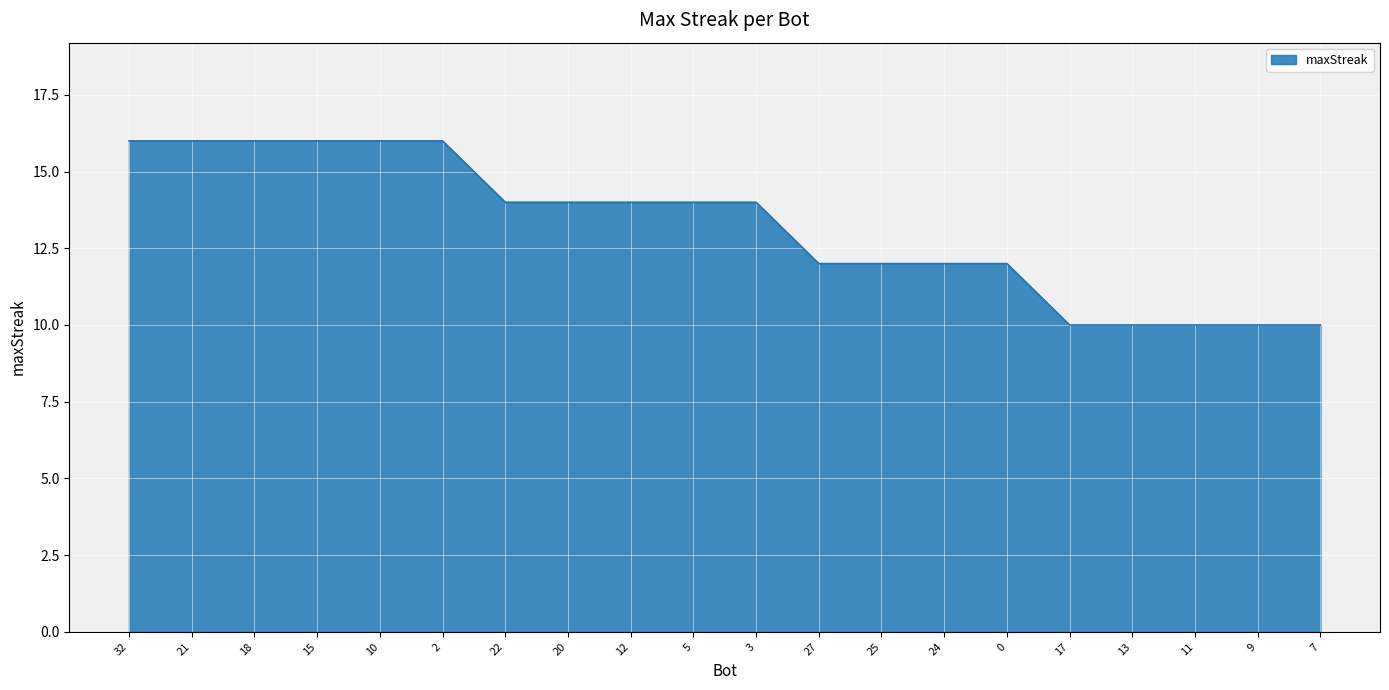

What is the minimum value shown in the chart?

10